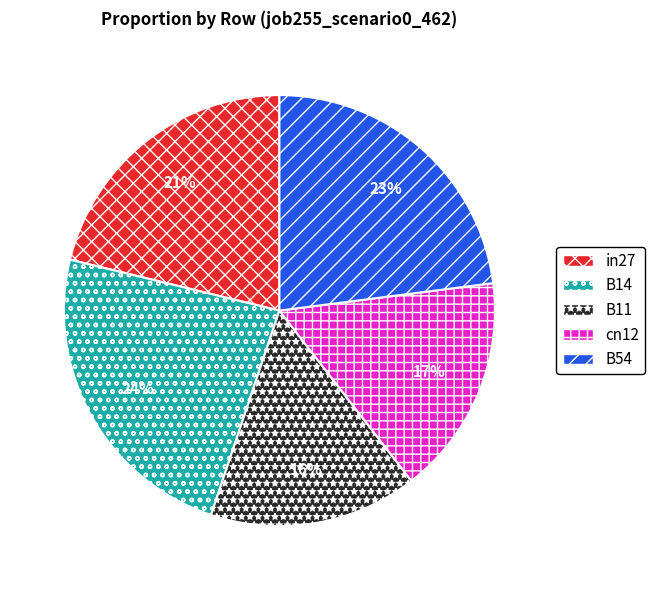

To the nearest percent, what is the average slice percentage?

20%